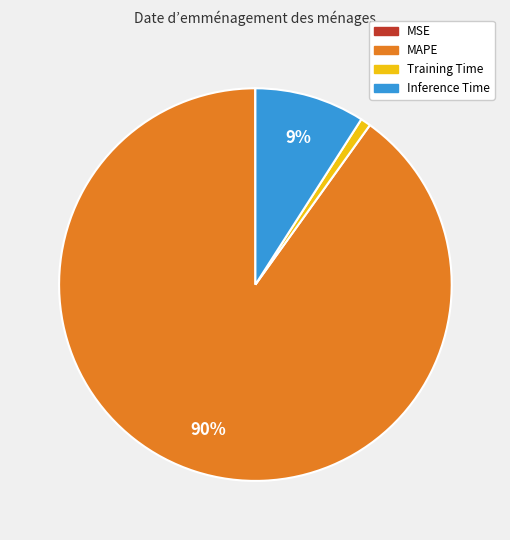

True or false: Inference Time accounts for 1% of the total.

False